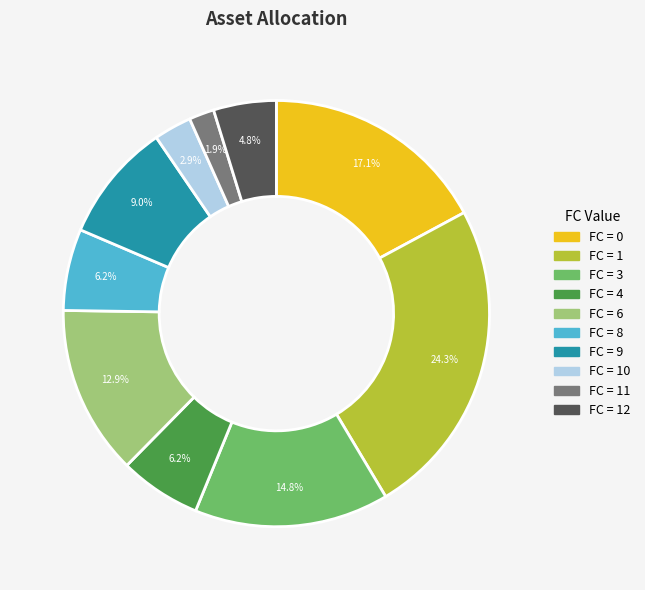

Is there a majority slice in this chart?

No